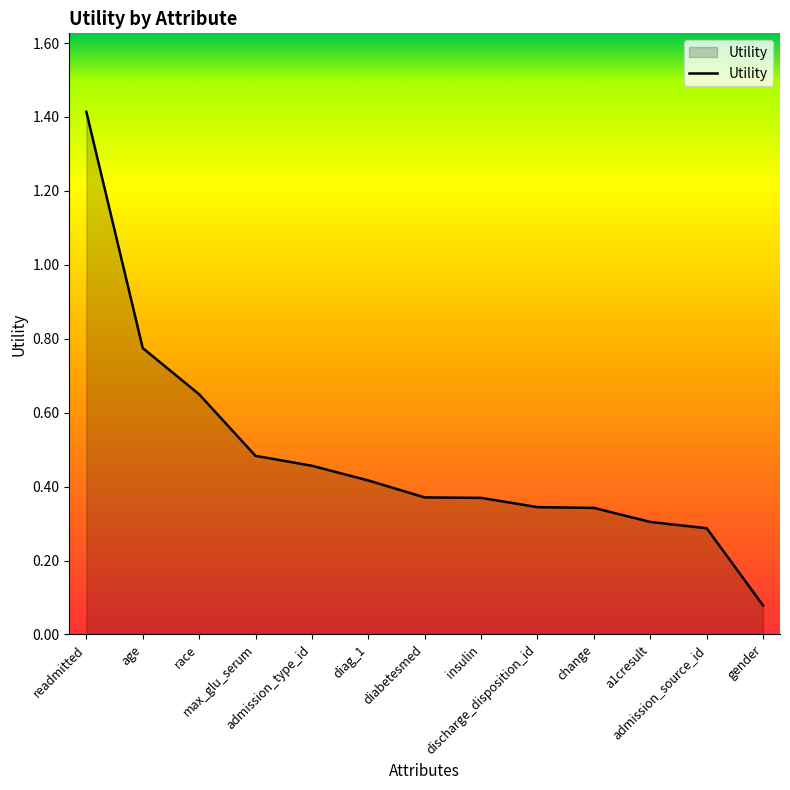

At which label is the value closest to 0?

gender